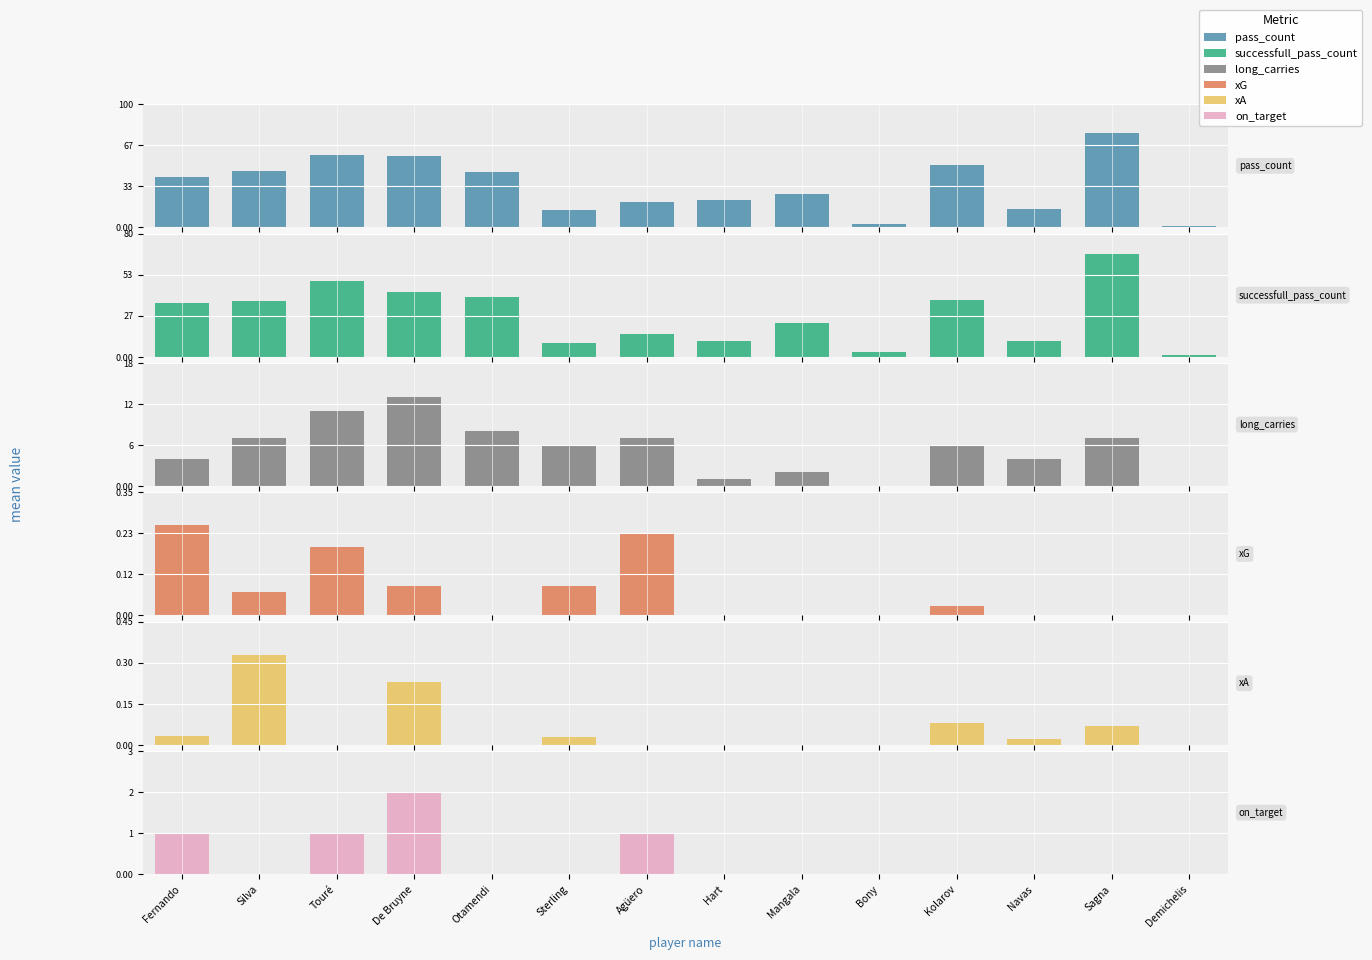

Between Otamendi and Kolarov, which is larger?

Kolarov